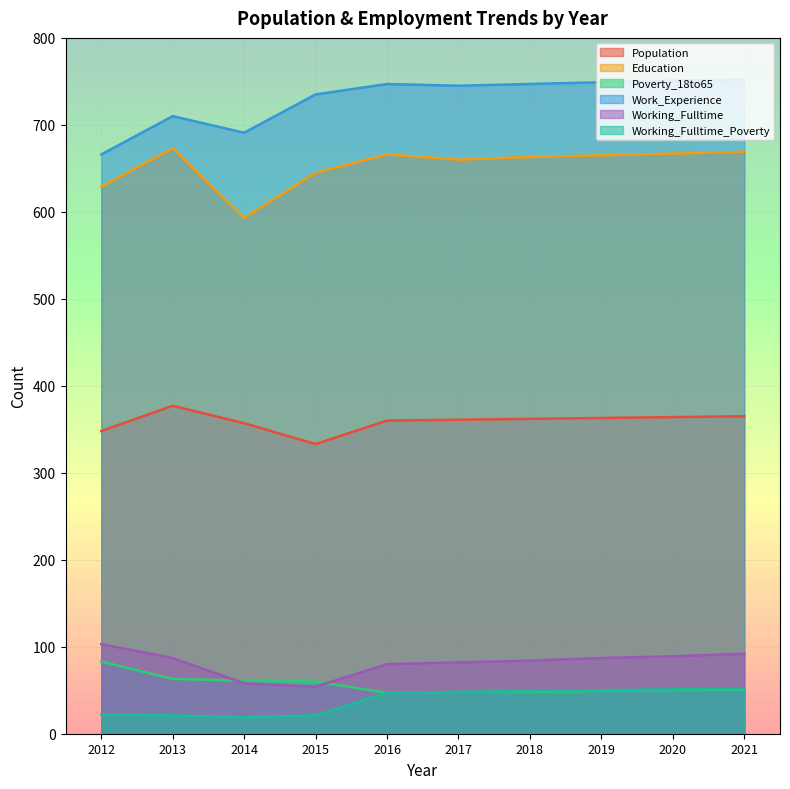

Between 2014 and 2016, which series saw the biggest shift?

Education